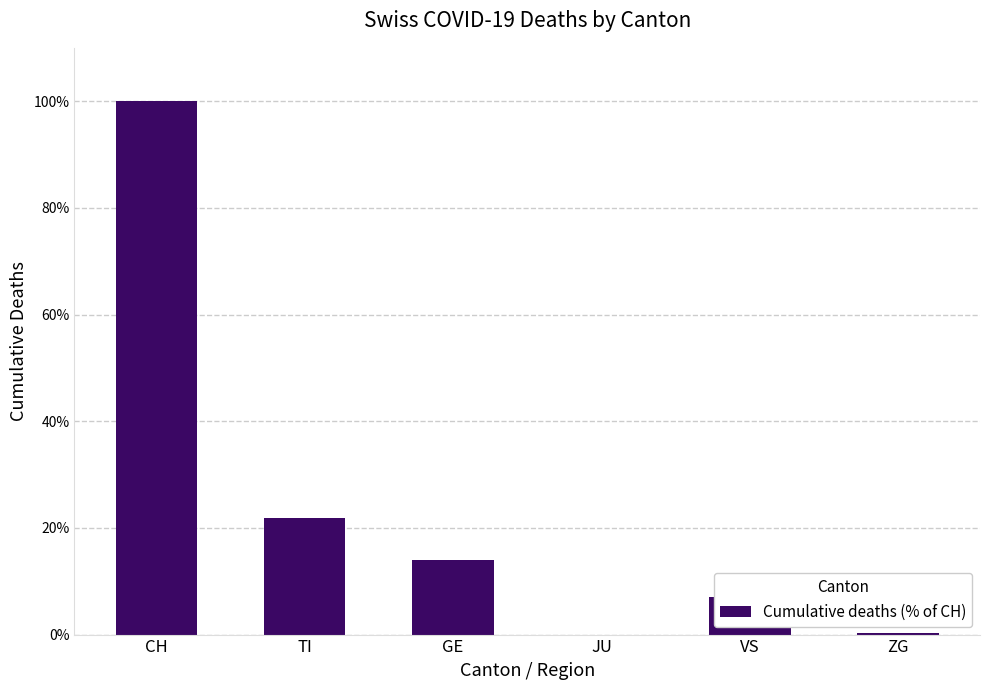

Are the bars horizontal?

No